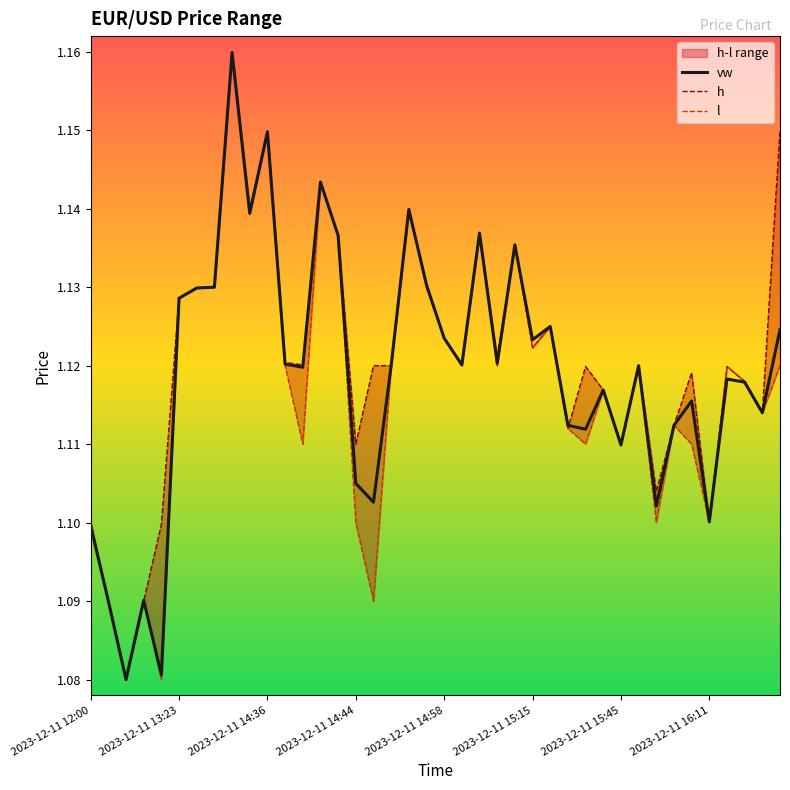

Where do l and vw first cross each other?

10 and 11